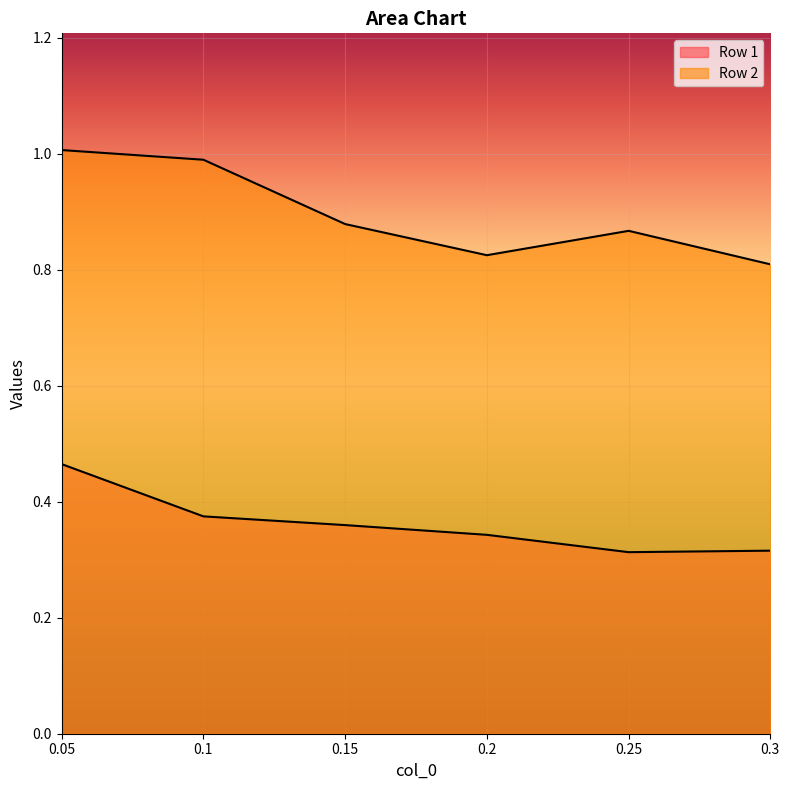

What position from the right is 0.15?

4